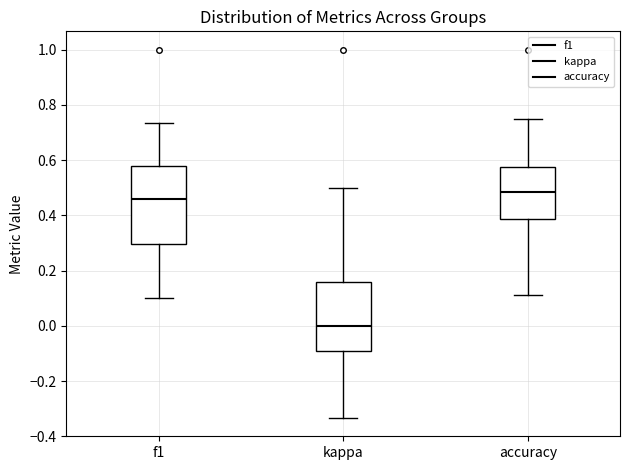

Comparing the boxes themselves (not the whiskers), which one is the tallest?

f1